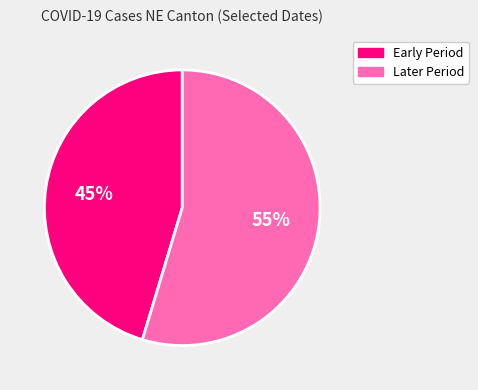

To the nearest percent, what is the average slice percentage?

50%